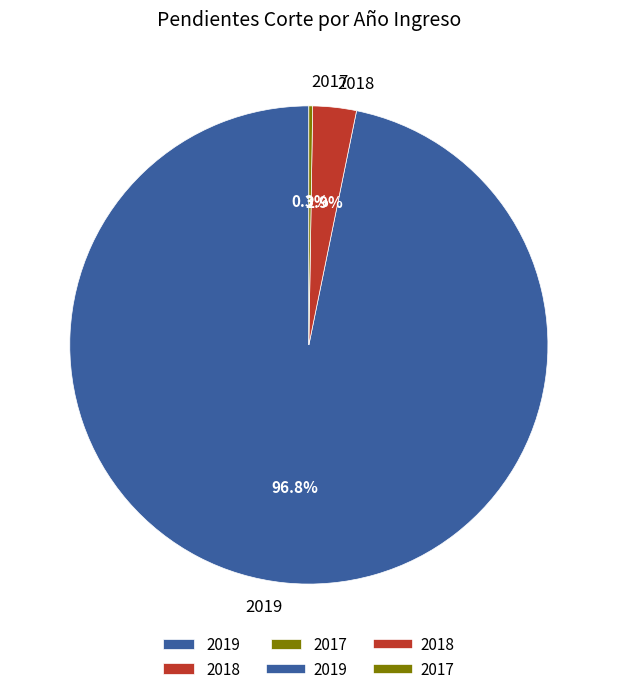

Between 2018 and 2019, which is larger?

2019